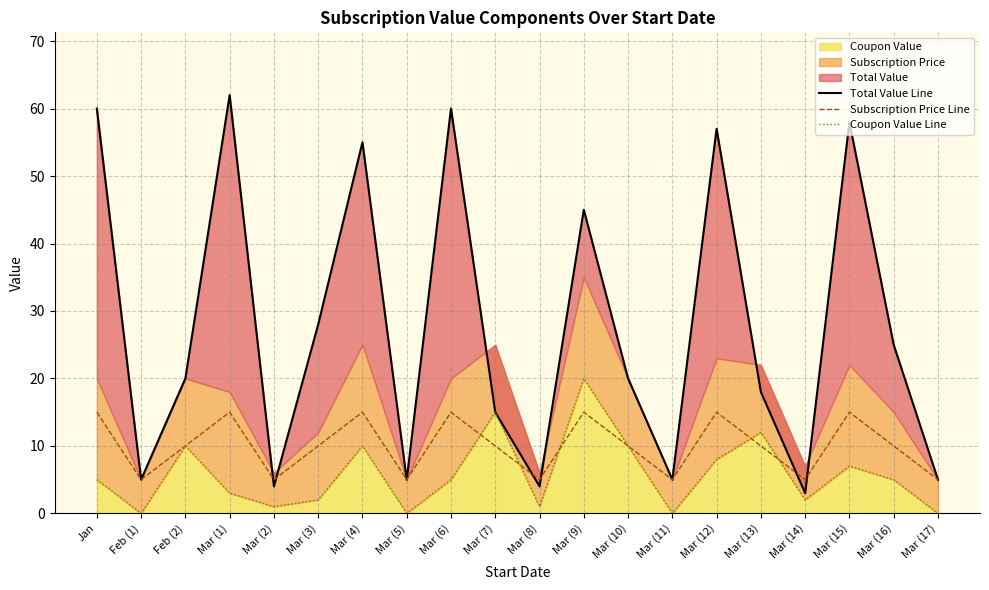

How many data points does each series have?

20